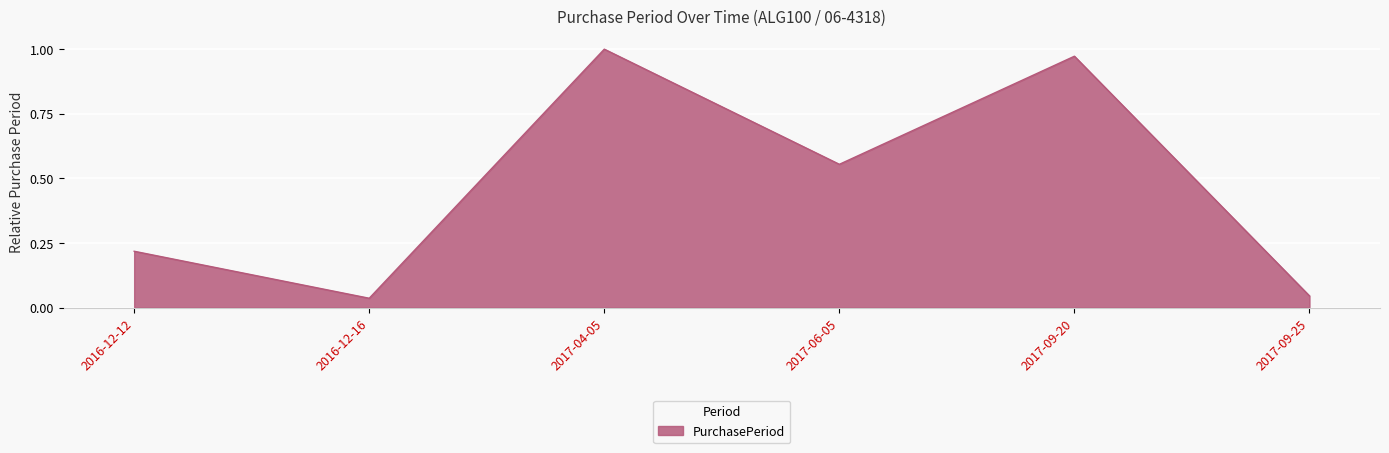

What position from the right is 2016-12-16?

5